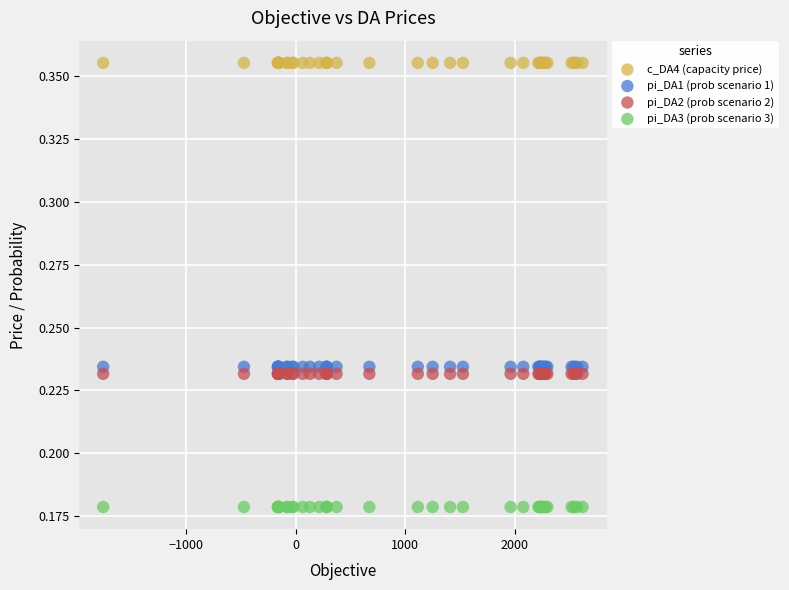

Which series contains the highest Y value?

c_DA4 (capacity price)